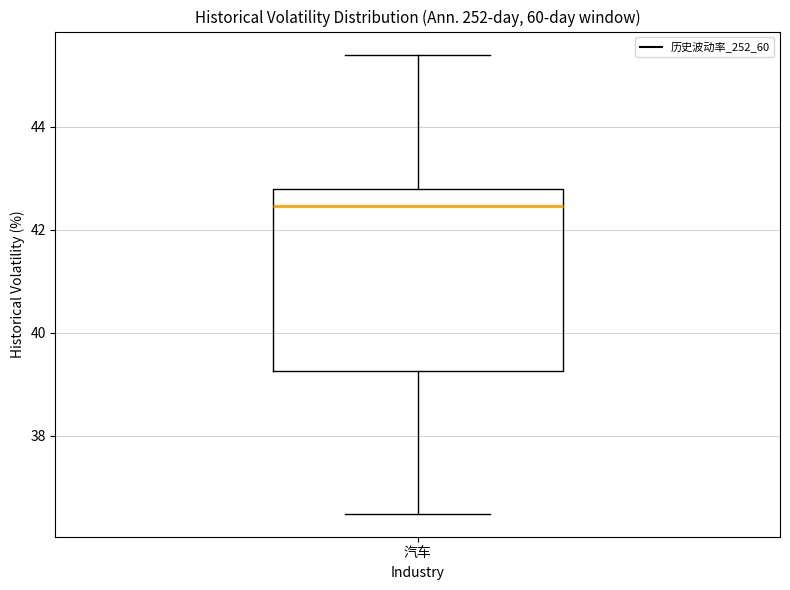

Where does the median line of the box for 汽车 sit on the y-axis? The values are not printed on the chart, so give them approximately, as read against the axis.

42.4